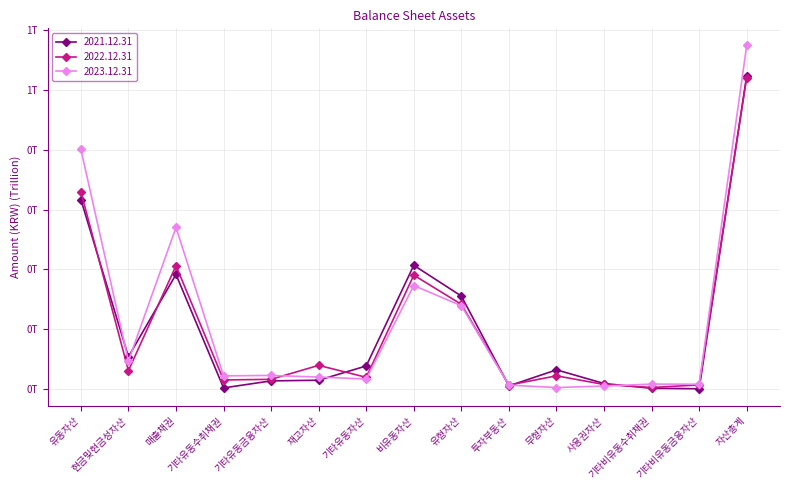

Which series has the largest range (max minus min)?

2023.12.31